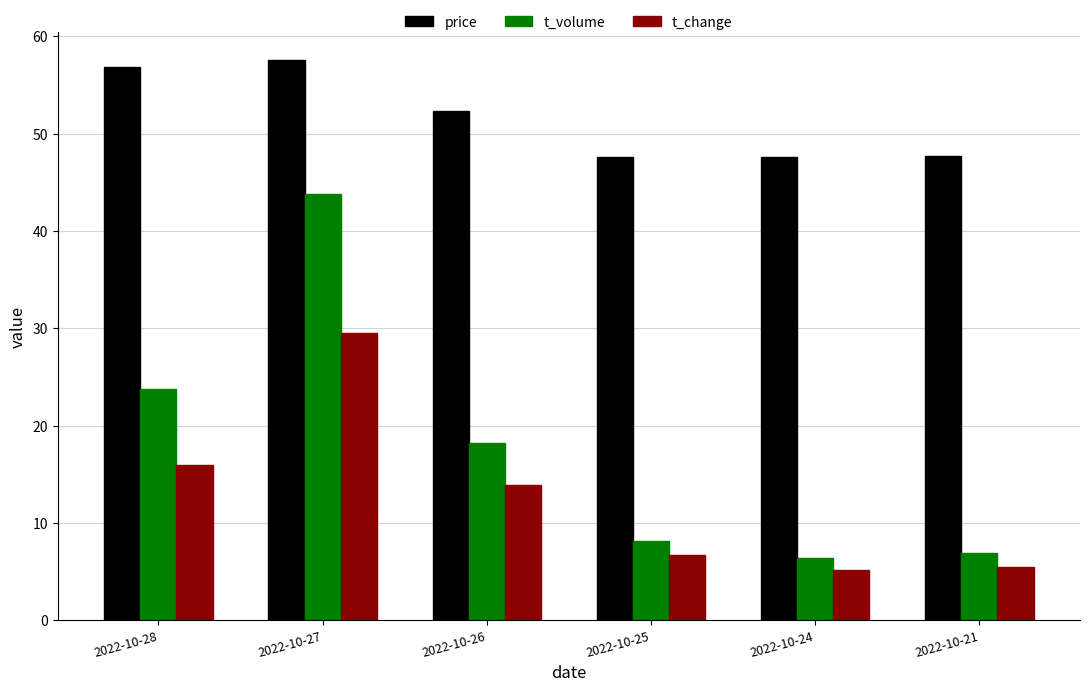

The value of price at 2022-10-27 is 83.4. True or false?

False